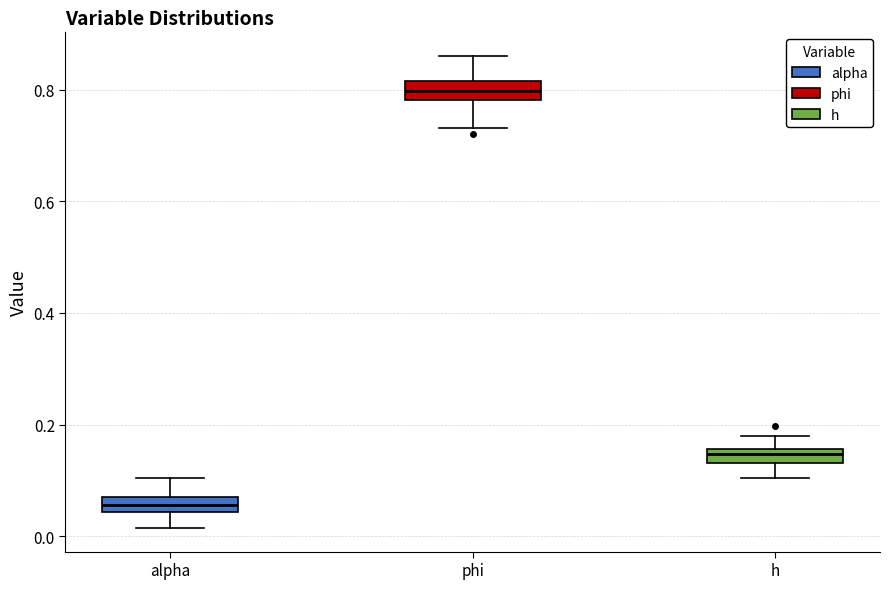

Where is the lower edge of the box for phi on the y-axis? The values are not printed on the chart, so give them approximately, as read against the axis.

0.78